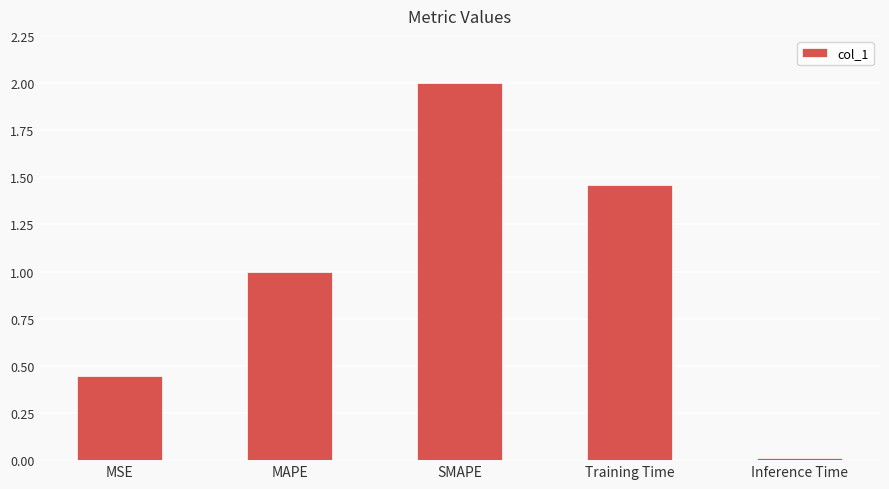

What is the label of the 3rd bar from the right?

SMAPE